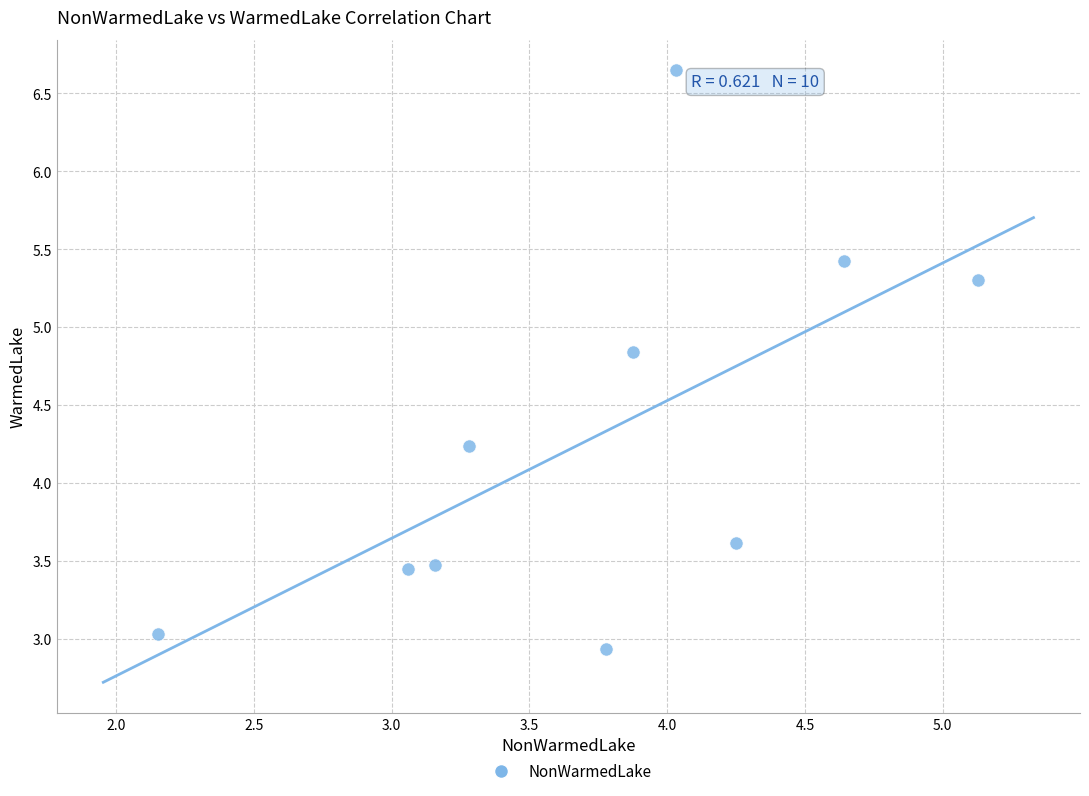

What Y value in the scatter plot is closest to 4?

4.2